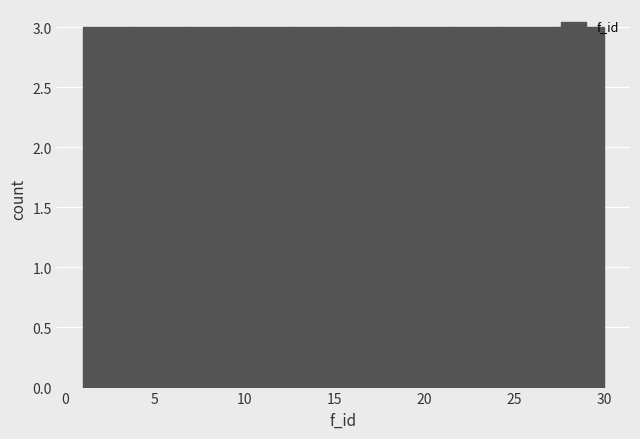

Reading left to right, list every bar in this chart as the range it spans on the x-axis followed by its height. Neither the bar edges nor the heights are printed on the chart, so give them approximately, as read against the axes.

1.0 to 3.9: 3
3.9 to 6.8: 3
6.8 to 9.7: 3
9.7 to 12.6: 3
12.6 to 15.5: 3
15.5 to 18.4: 3
18.4 to 21.3: 3
21.3 to 24.2: 3
24.2 to 27.1: 3
27.1 to 30.0: 3